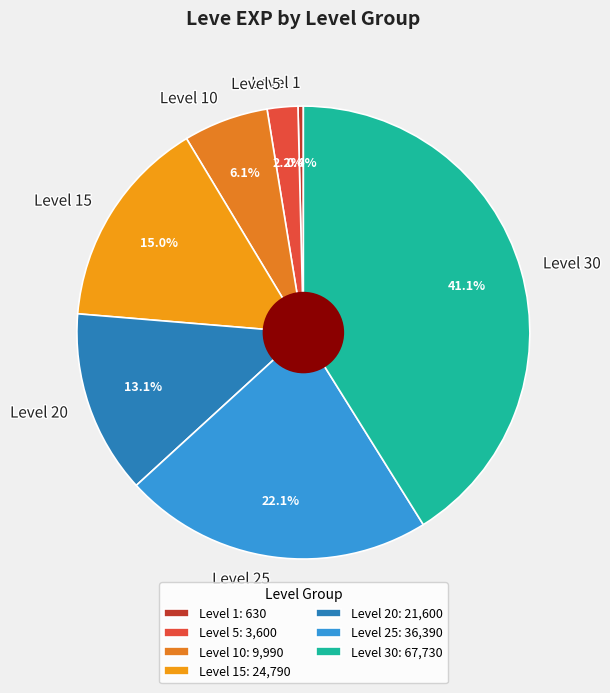

Do Level 5 and Level 10 together represent more than half of the pie?

No